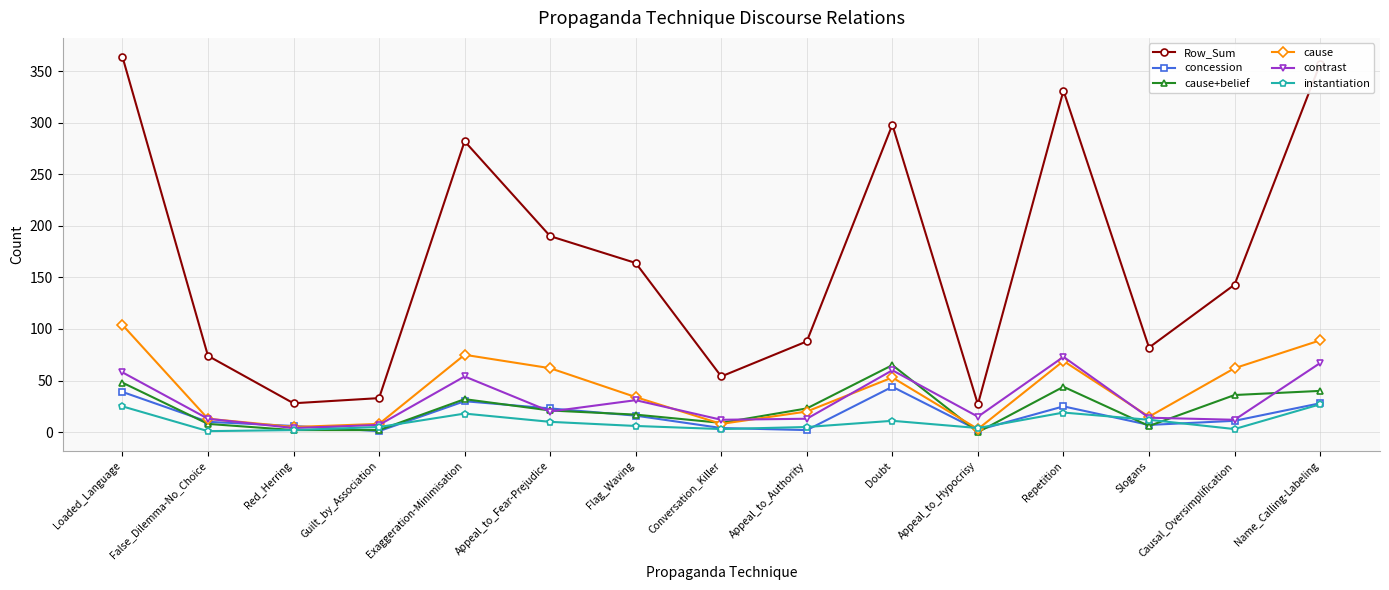

What is the maximum value for concession?

44